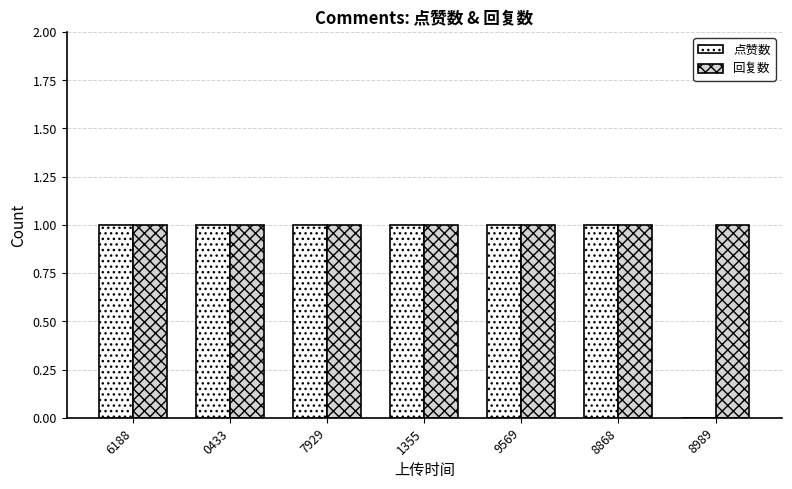

How many positive values does the 点赞数 series have?

6